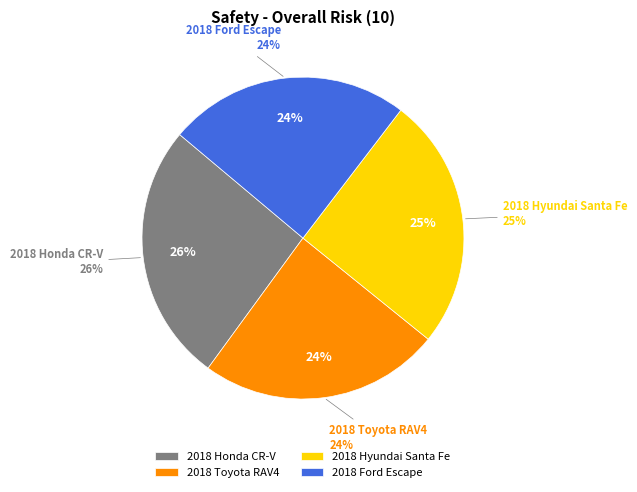

Is there any slice that represents more than half of the pie?

No